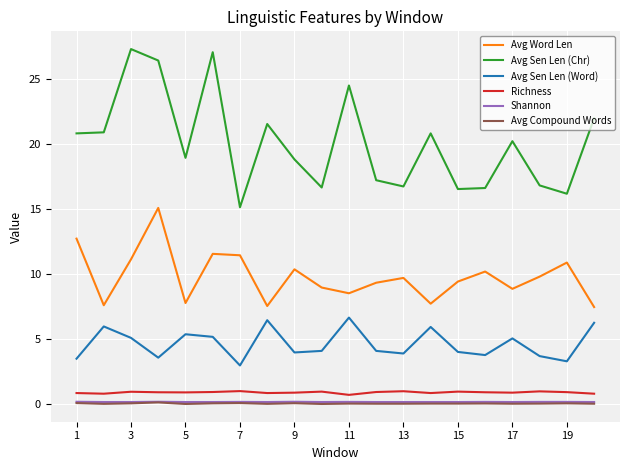

What is the greatest value displayed?

27.3